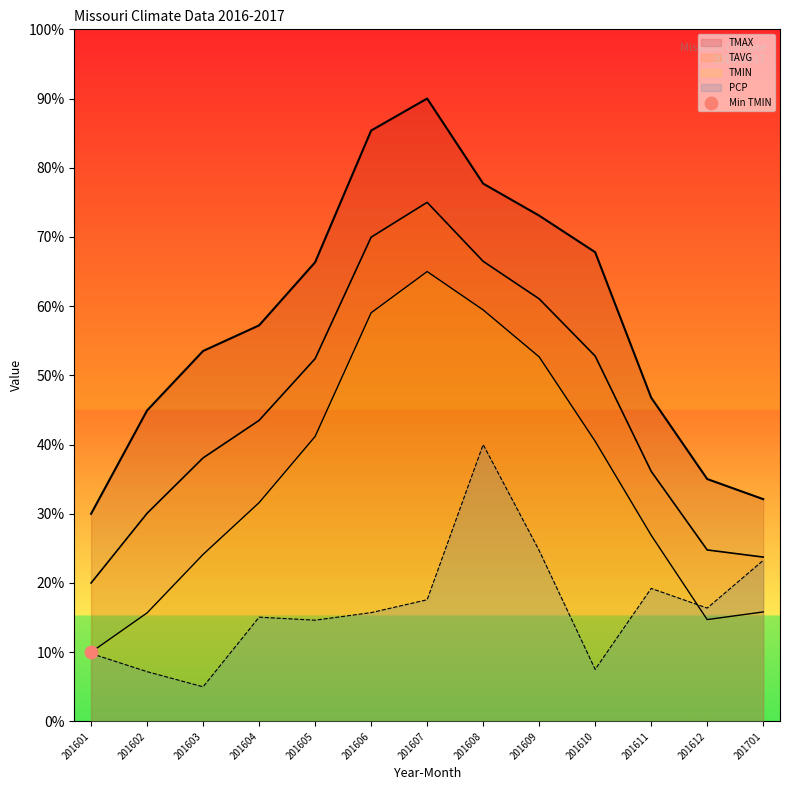

What are all the series names shown in the legend?

PCP, TAVG, TMIN, TMAX